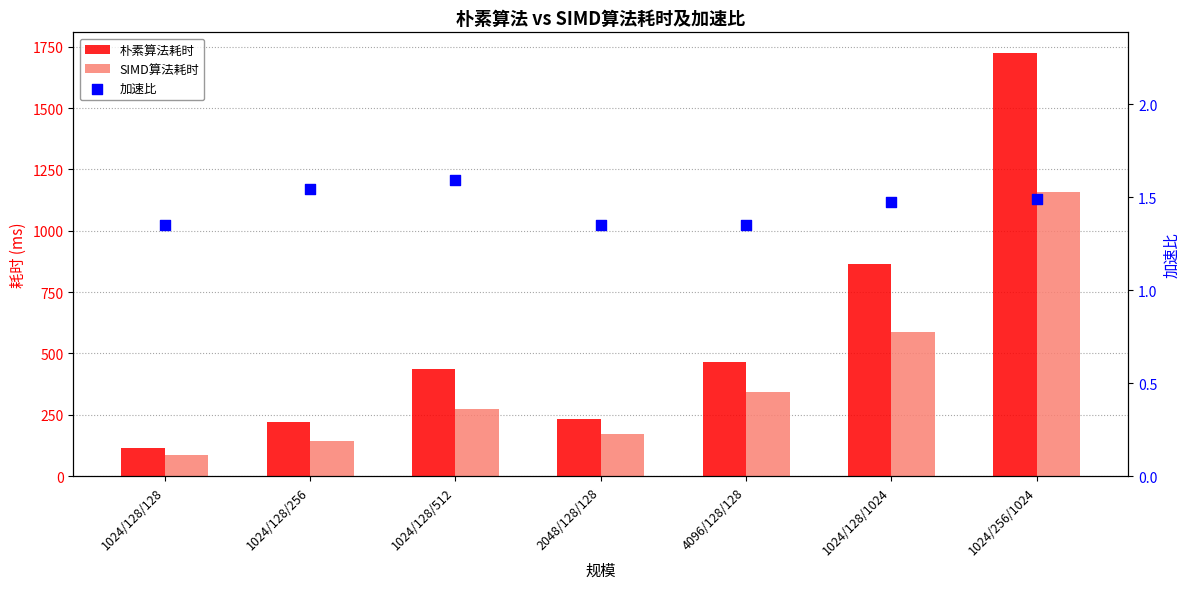

Which series contains the highest Y value?

朴素算法耗时